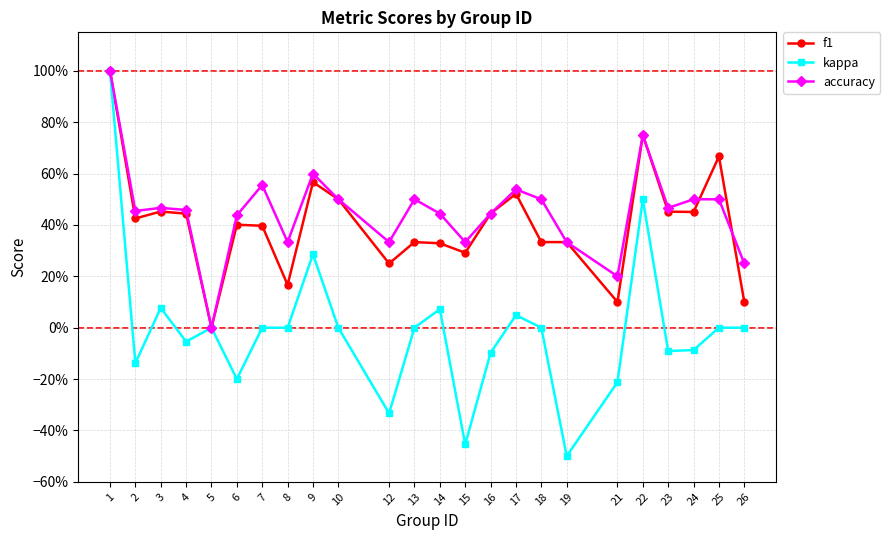

At which category is the sum across all series the highest?

1